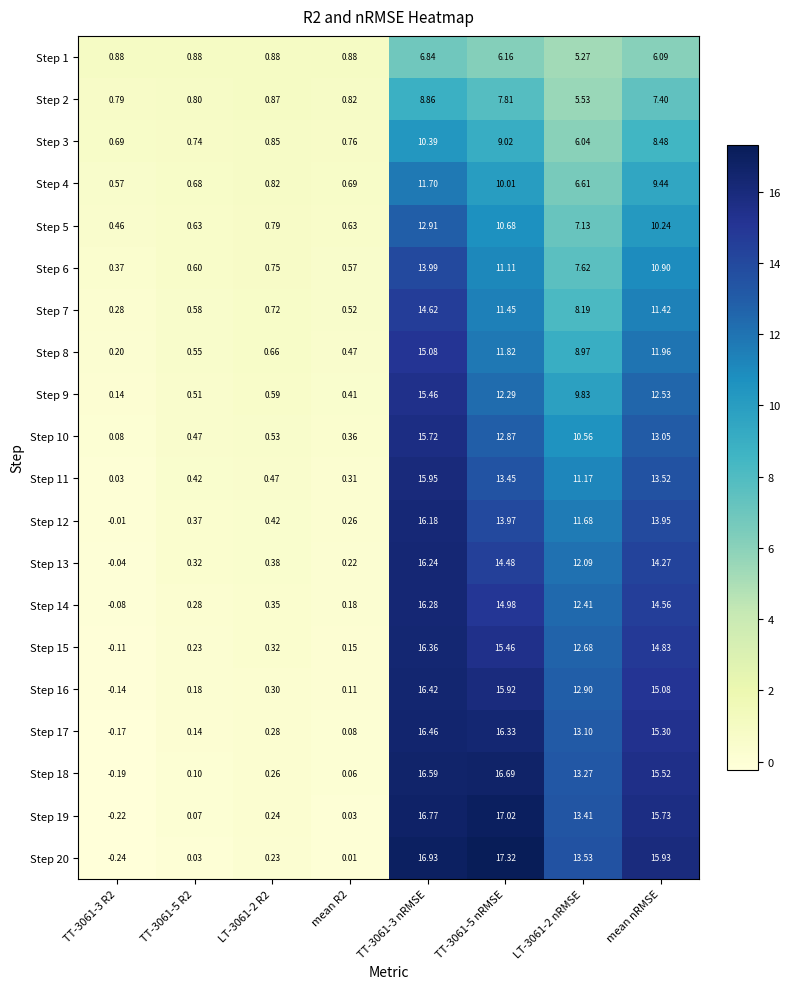

Is the value of Step 17 at LT-3061-2 nRMSE greater than the value of Step 18 at mean R2?

Yes